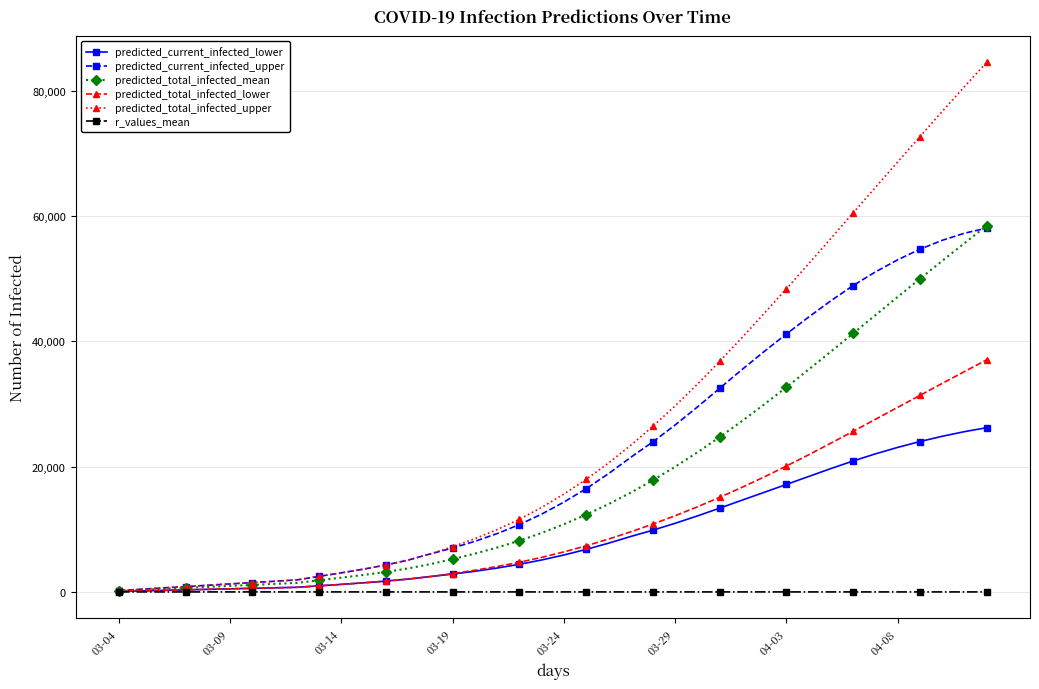

Which series has the largest range (max minus min)?

predicted_total_infected_upper